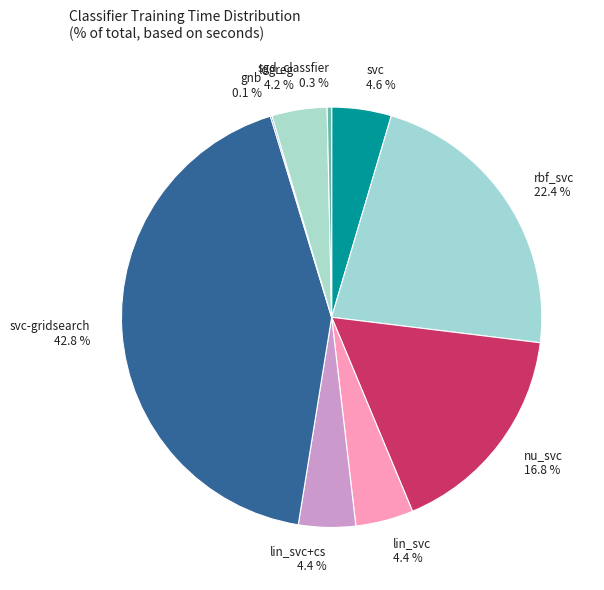

What percentage is NOT represented by svc-gridsearch 42.8 %?

57.2%